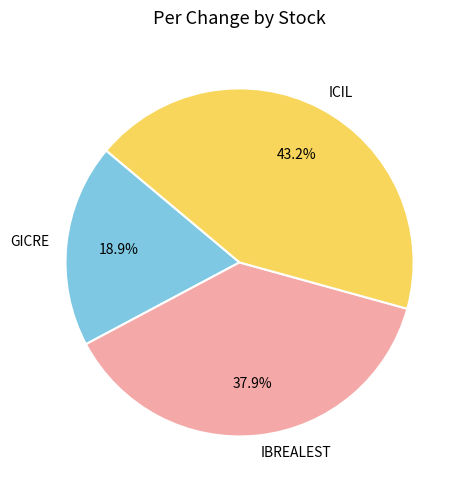

To the nearest percent, what is the difference between the largest and smallest slice percentages?

24%